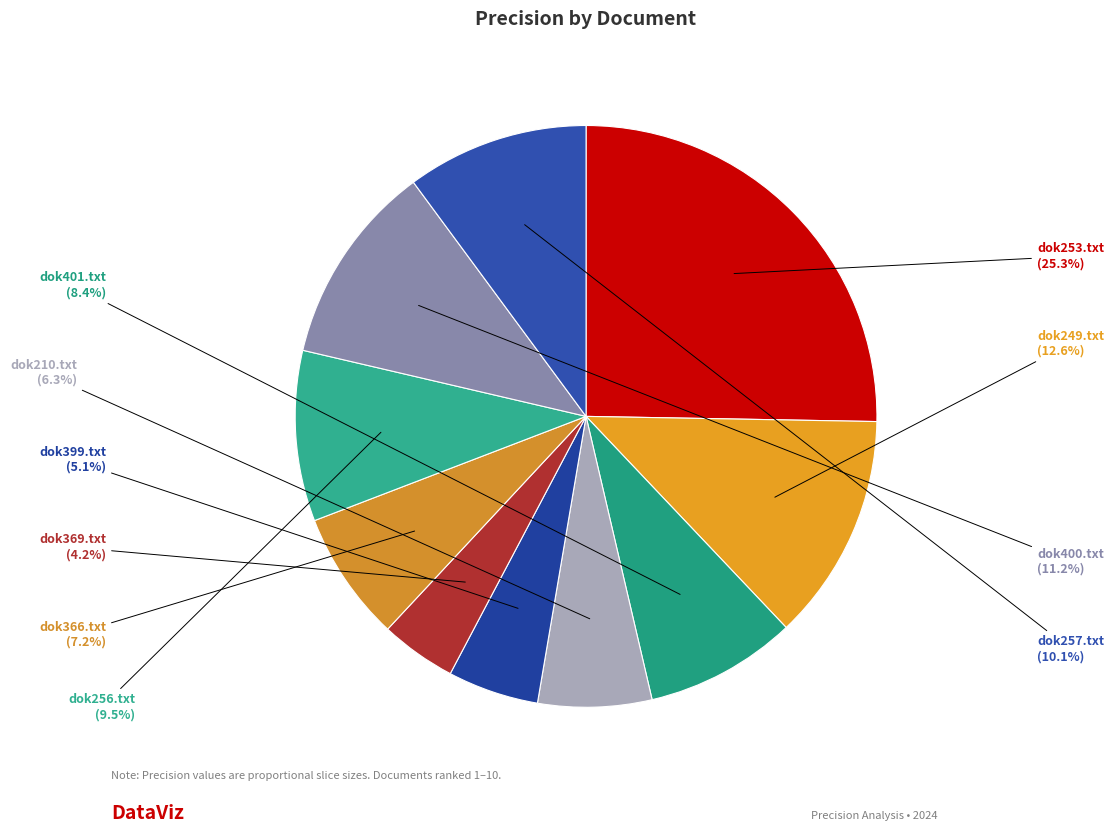

To the nearest percent, what is the average slice percentage?

10%